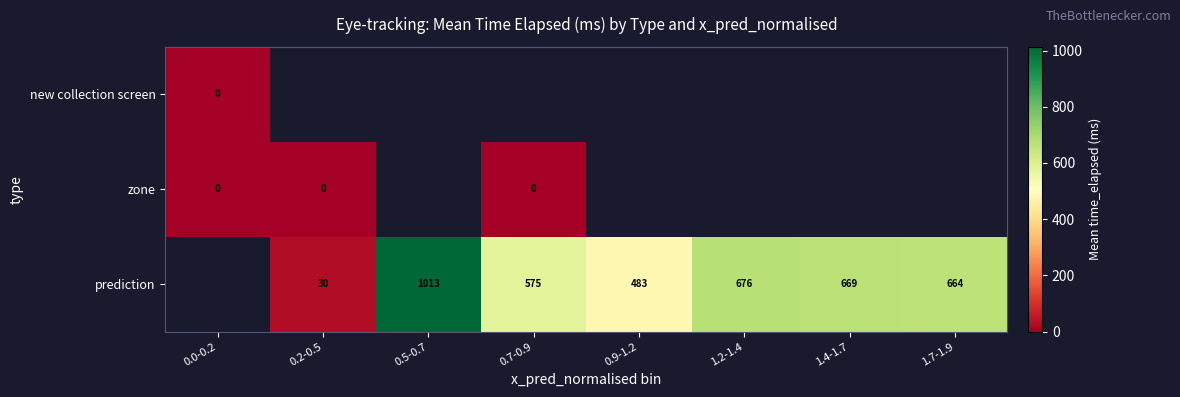

The value of prediction at 0.9-1.2 is 483. True or false?

True